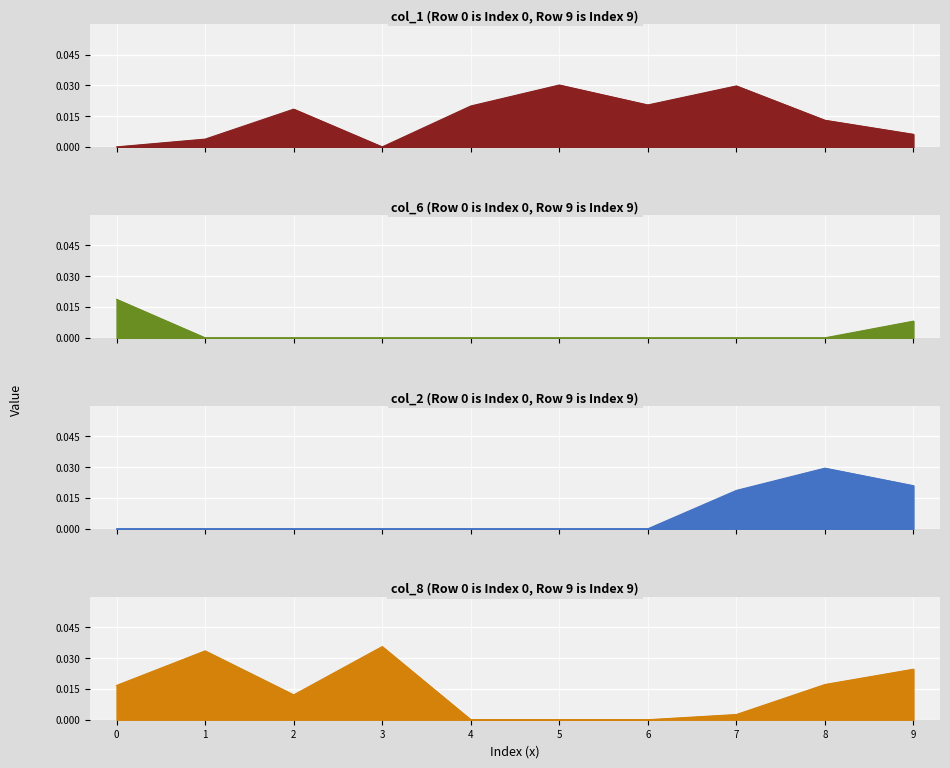

In col_8, how many points are lower than both neighbors (excluding endpoints)?

1